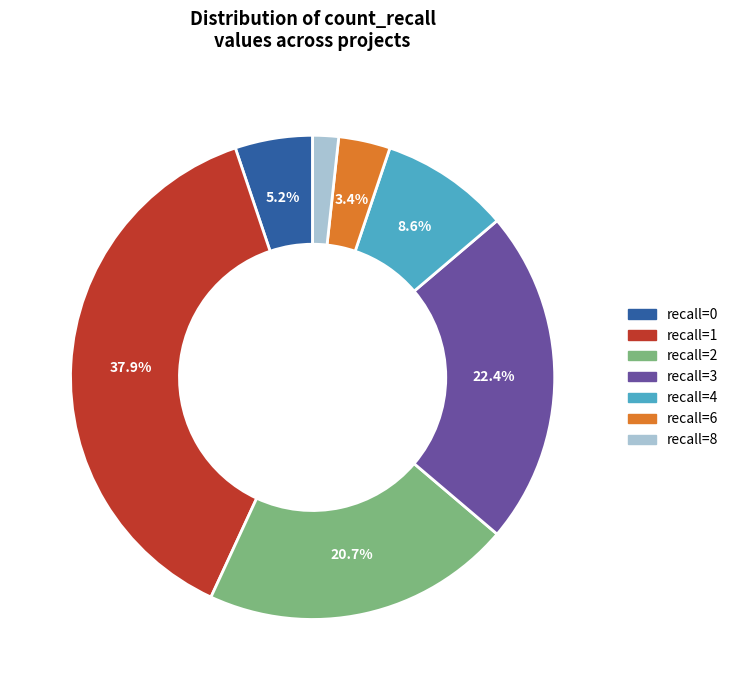

Is there a majority slice in this chart?

No